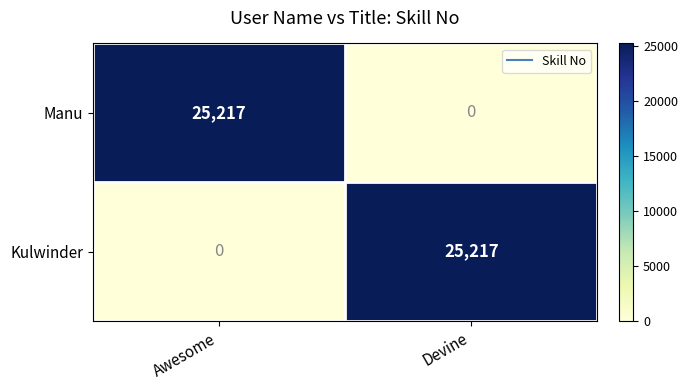

What is the sum of all Manu values?

25217